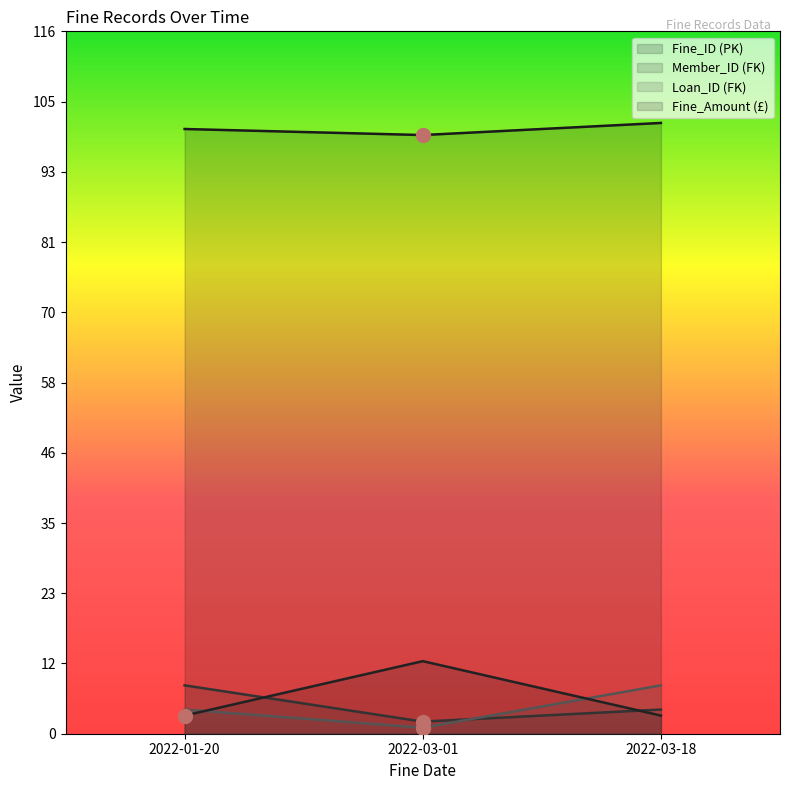

Which label corresponds to the largest value in the chart?

2022-03-18